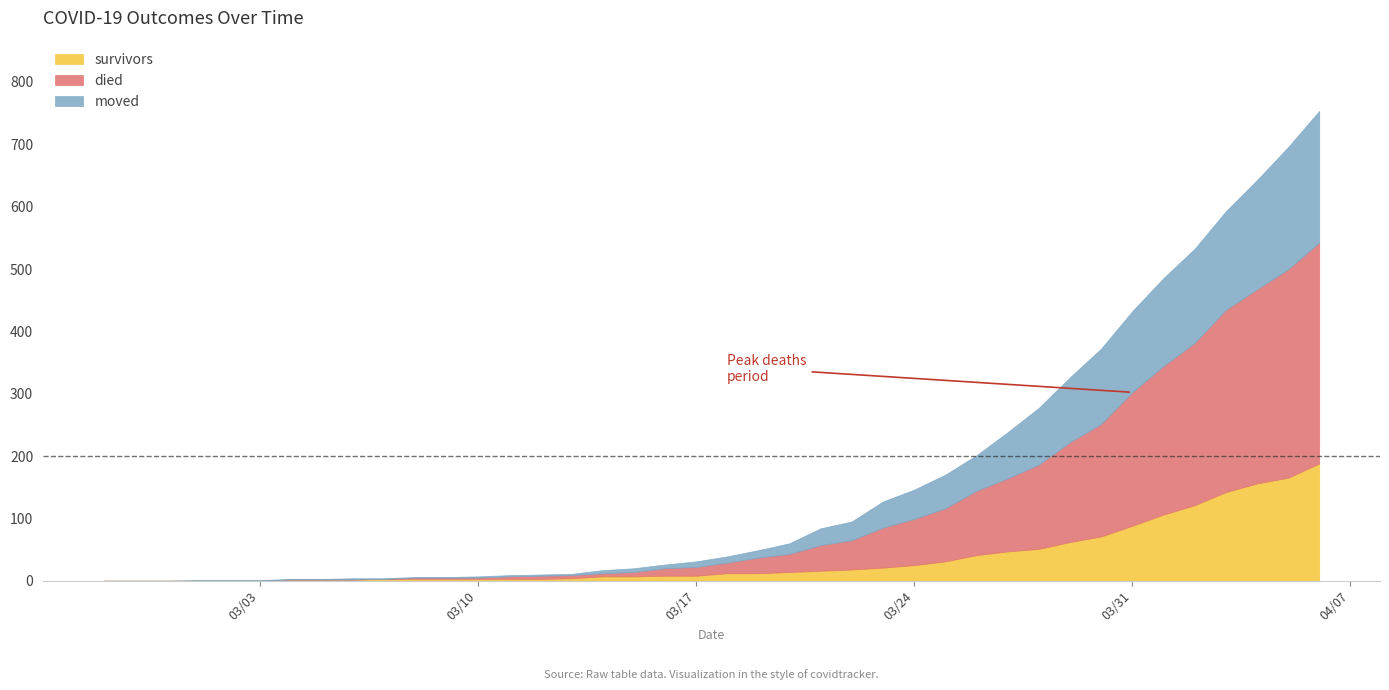

What position from the left is 2020-03-12?

15